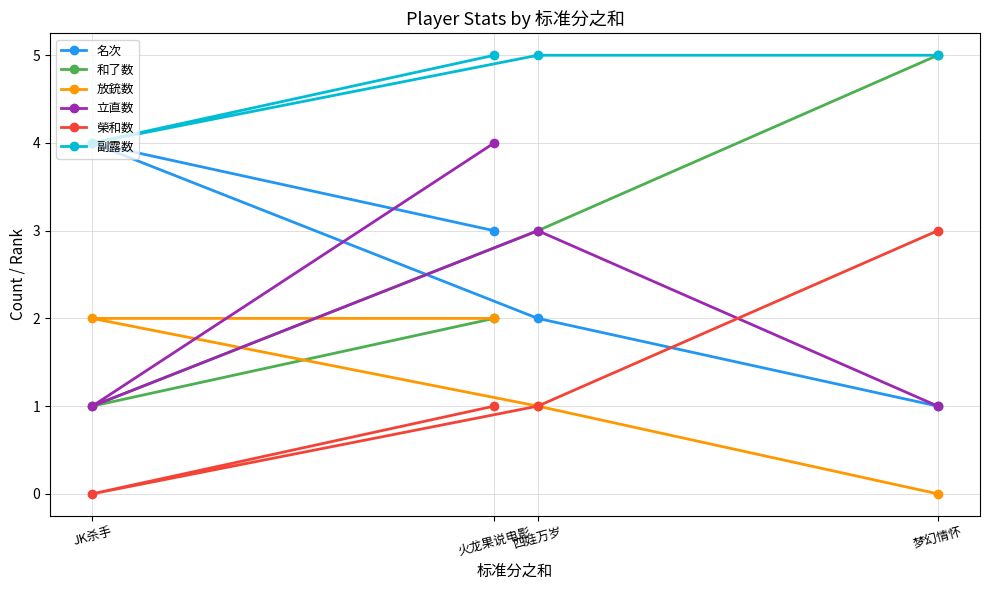

Which series has the largest total across all categories?

副露数